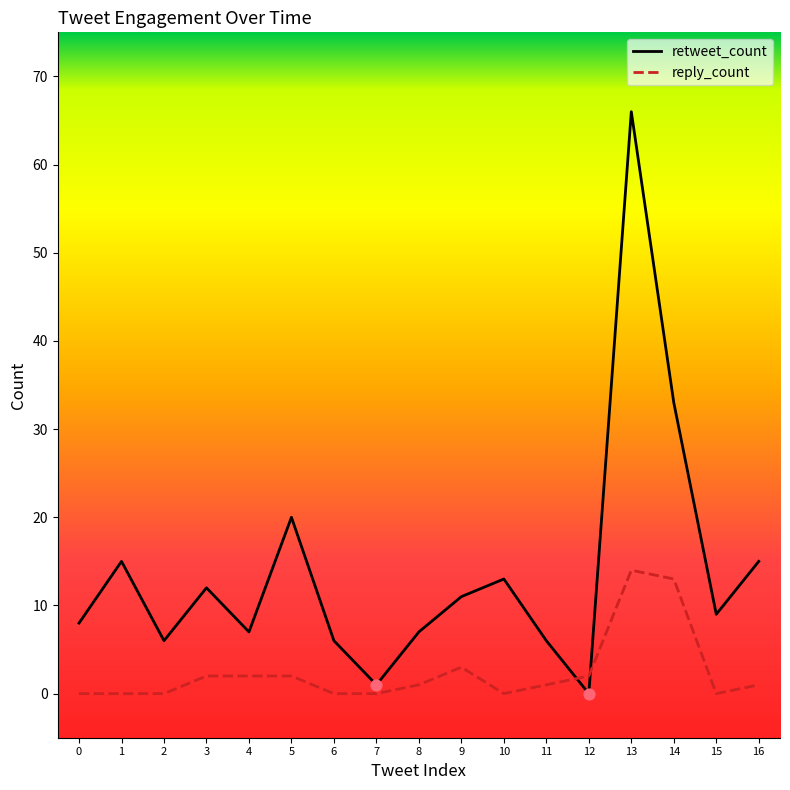

At how many categories does at least one series exceed 37?

1